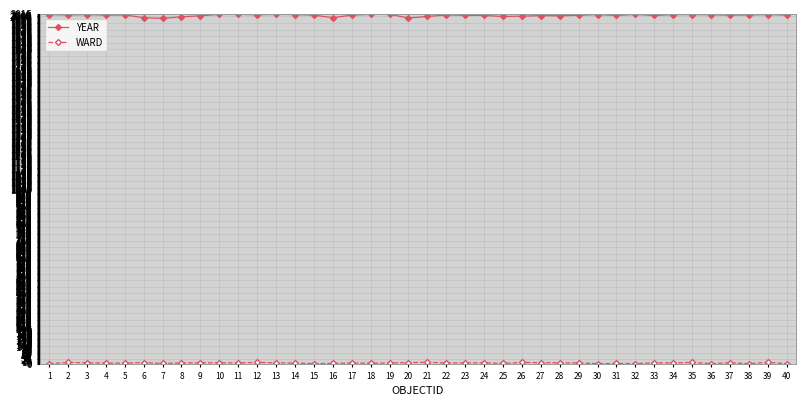

What is the minimum value for YEAR?

1989